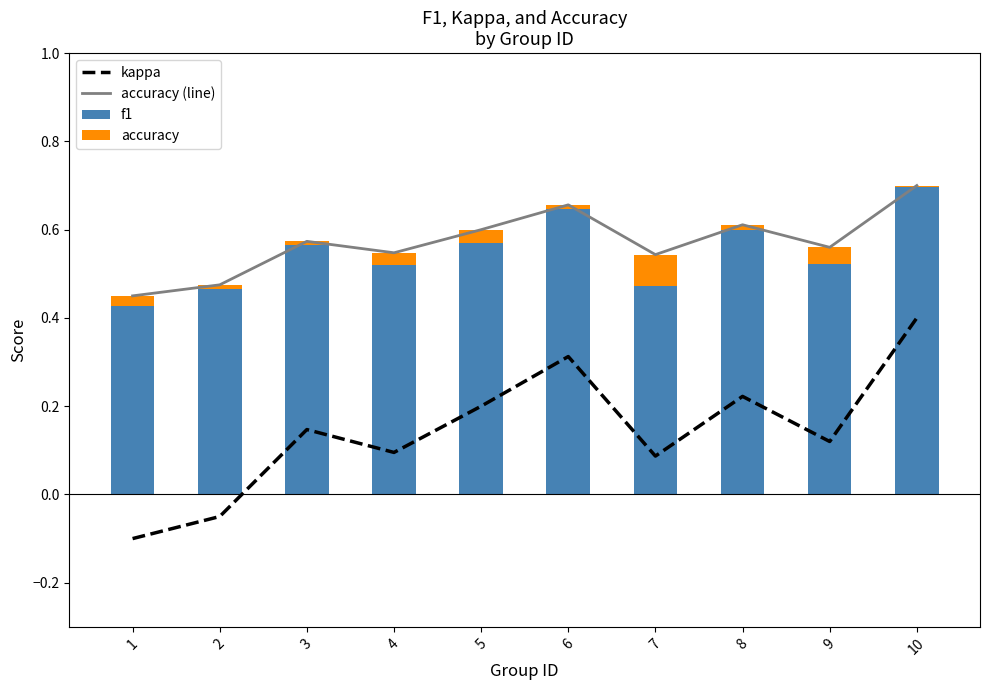

What is the difference between the highest and lowest values at 7?

0.5